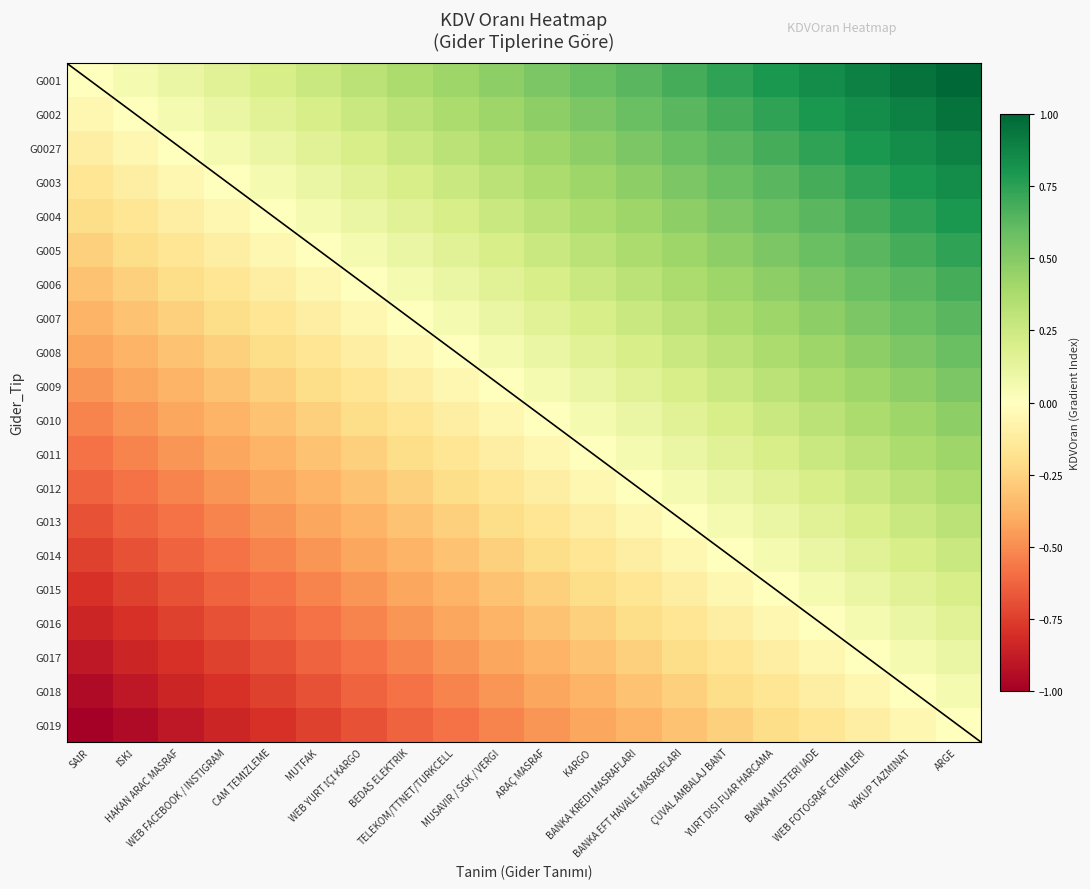

List the series in order of their peak value, highest first.

G001, G002, G0027, G003, G004, G005, G006, G007, G008, G009, G010, G011, G012, G013, G014, G015, G016, G017, G018, G019